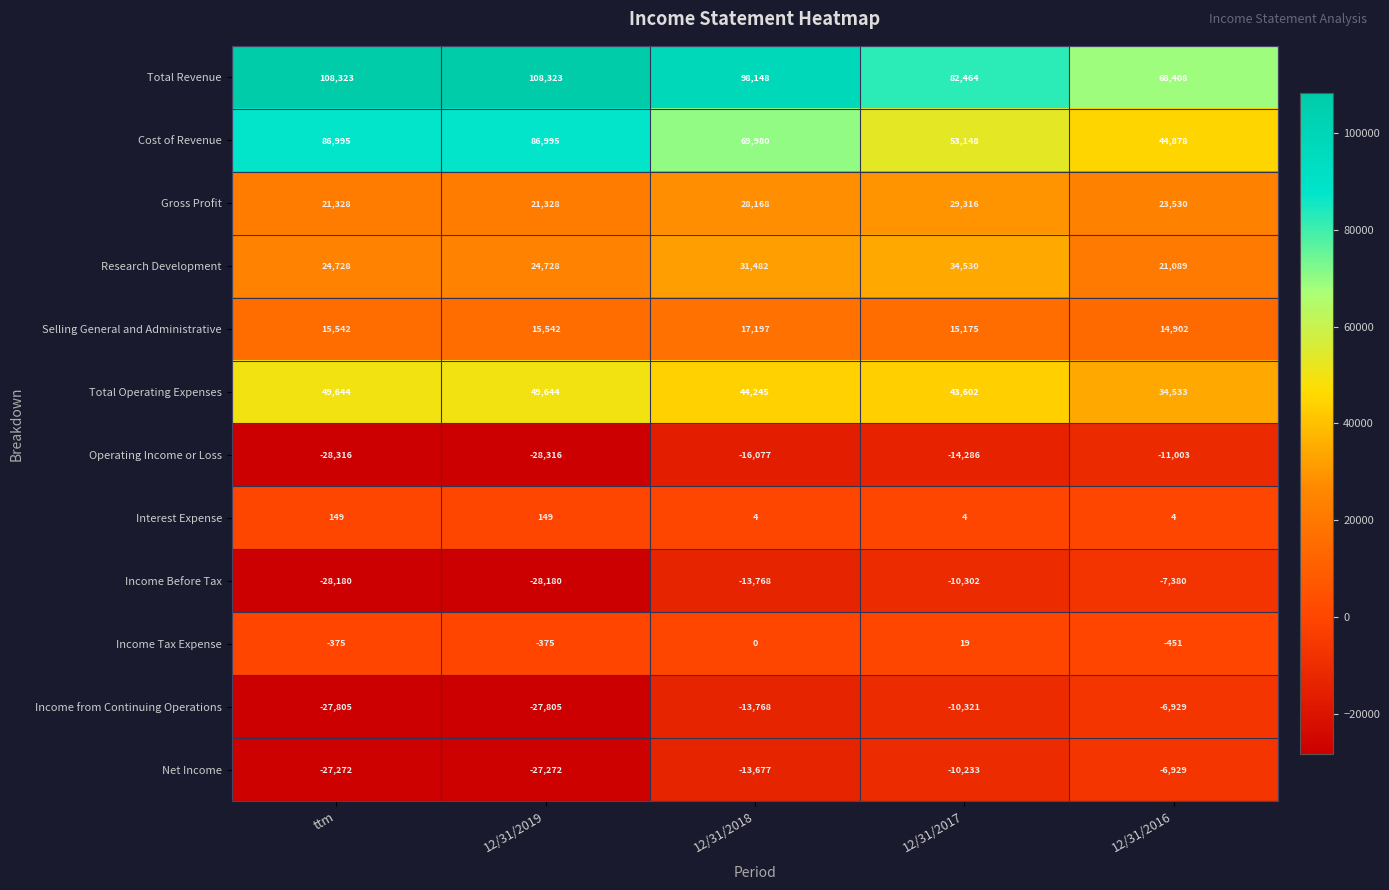

What is the spread (max minus min) of values at 12/31/2016?

79411